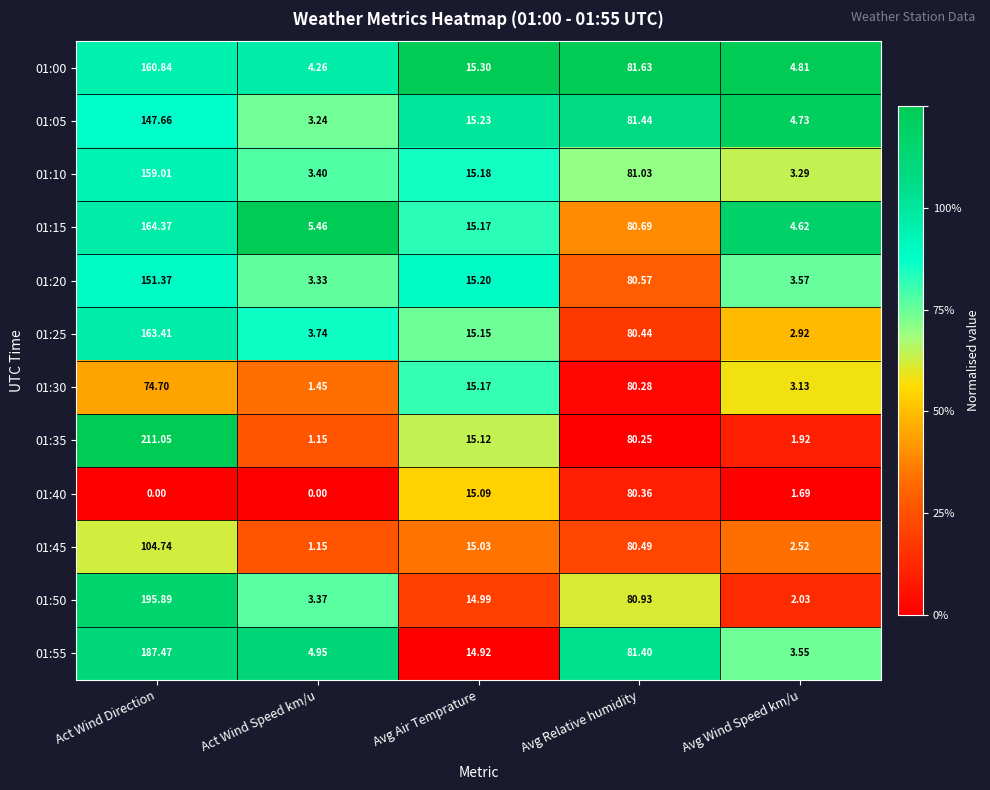

What is the total value across all series at Avg Air Temprature?

181.6